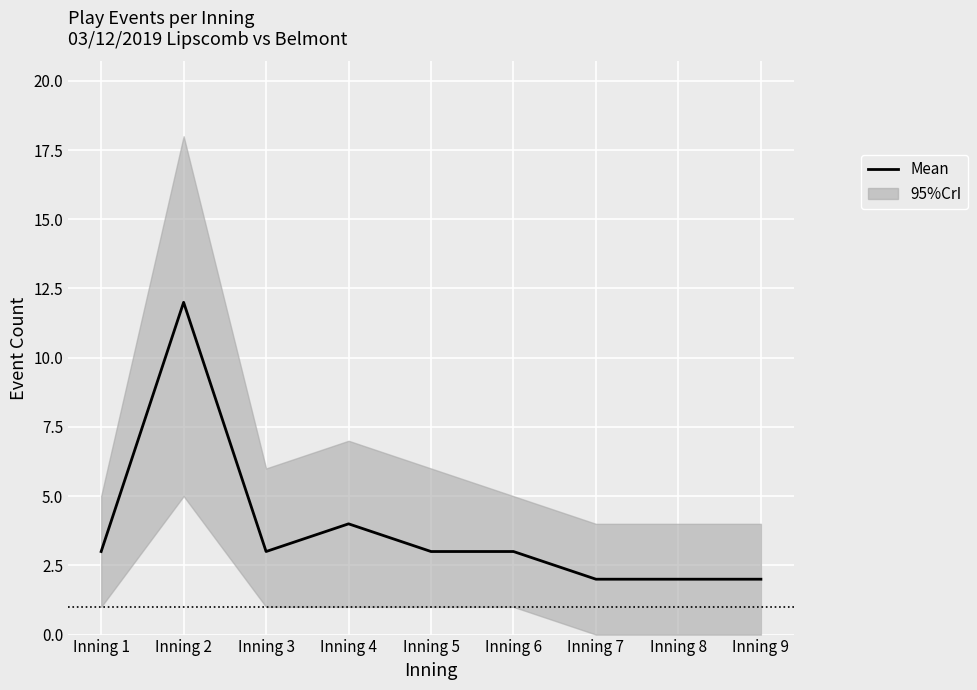

List the labels in order of value, largest first.

Inning 2, Inning 4, Inning 1, Inning 3, Inning 5, Inning 6, Inning 7, Inning 8, Inning 9